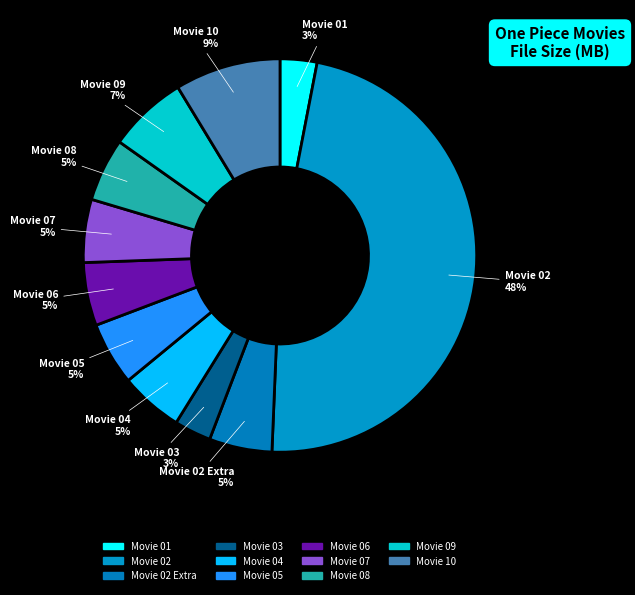

What is the smallest slice in the pie chart?

Movie 03